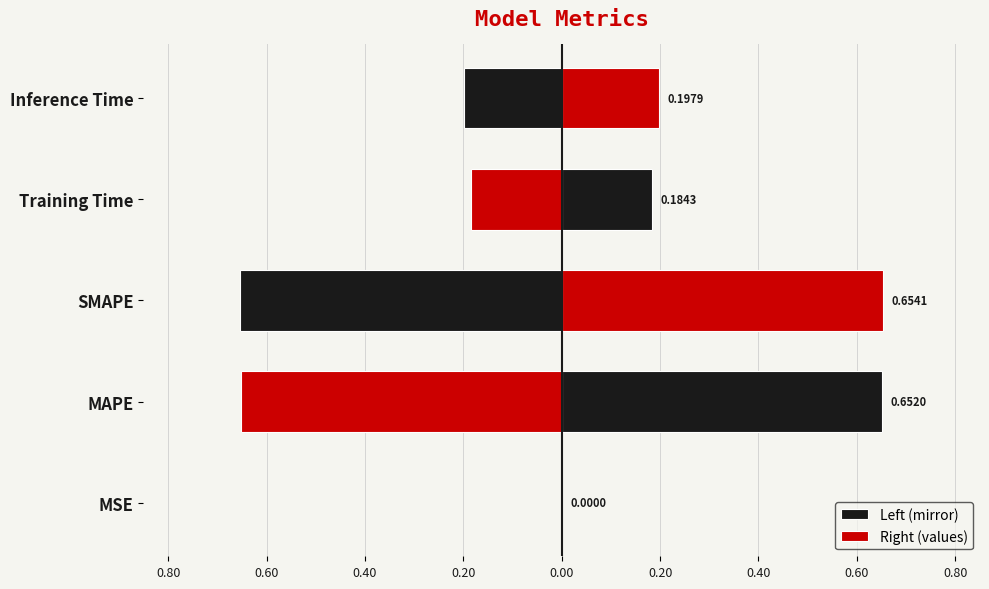

Which has a higher value, MSE or SMAPE?

MSE